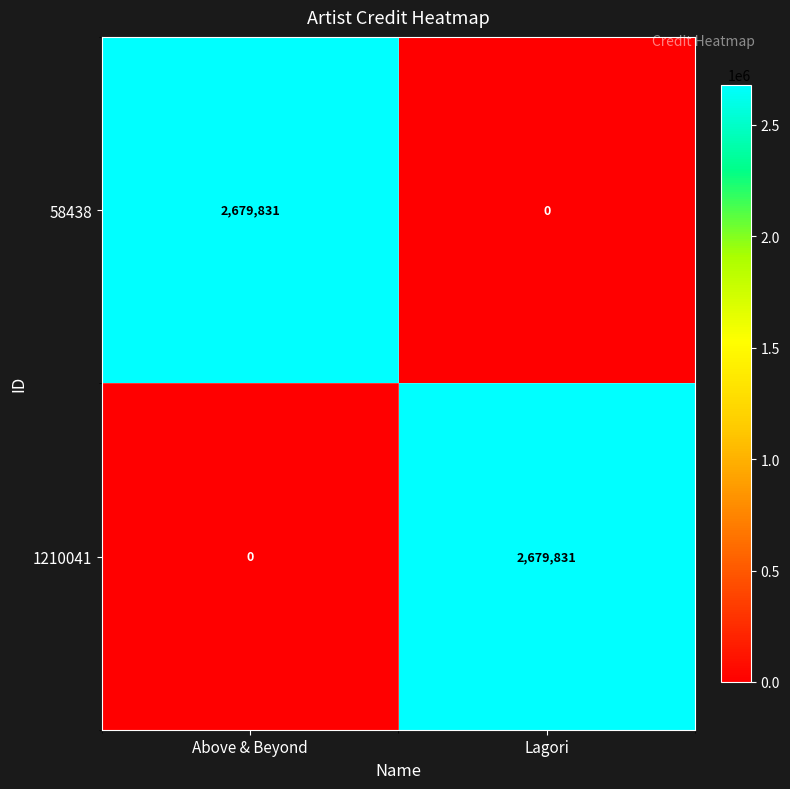

How many categories are shown in the chart?

2